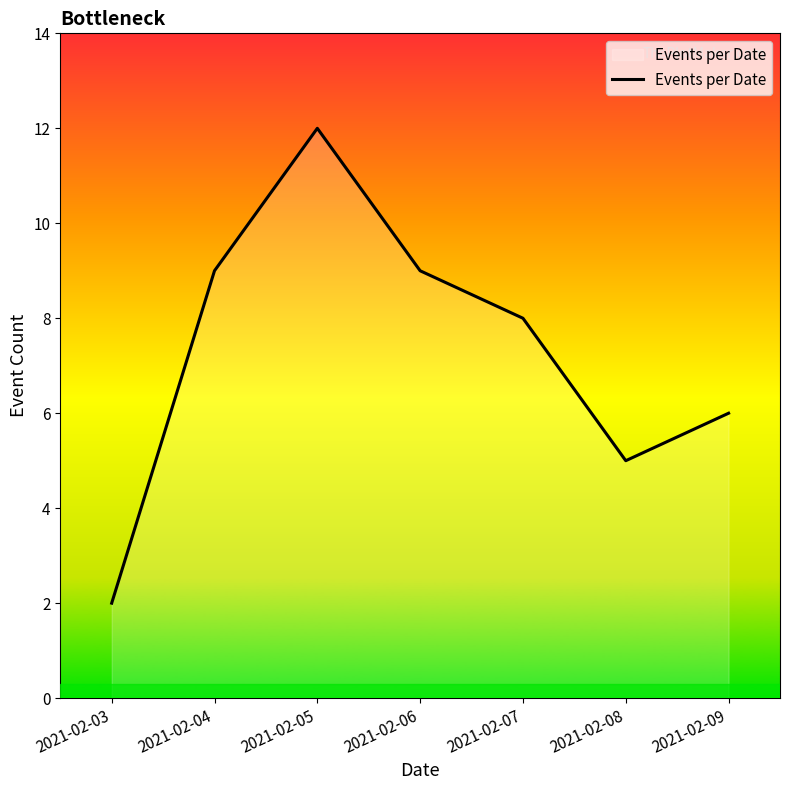

True or false: the data has more than 0 interior local peaks.

True